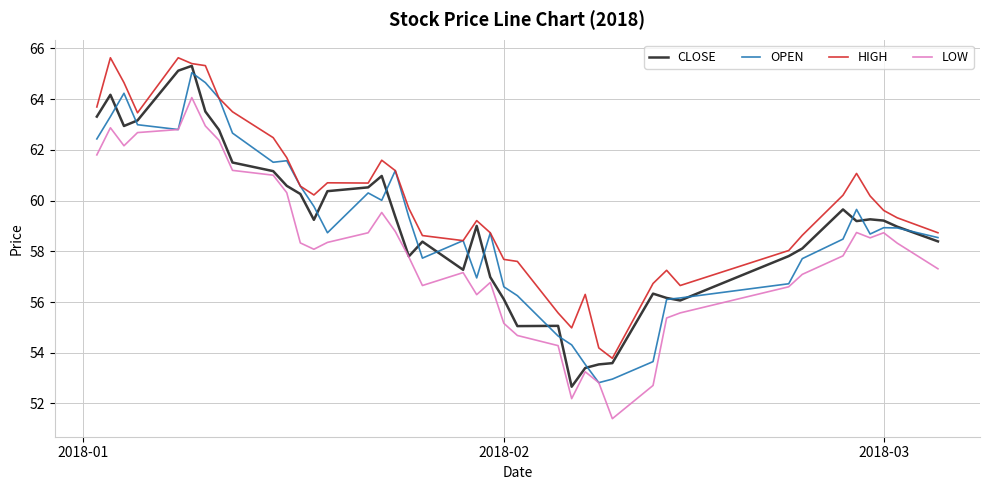

True or false: HIGH and LOW intersect in this chart.

False